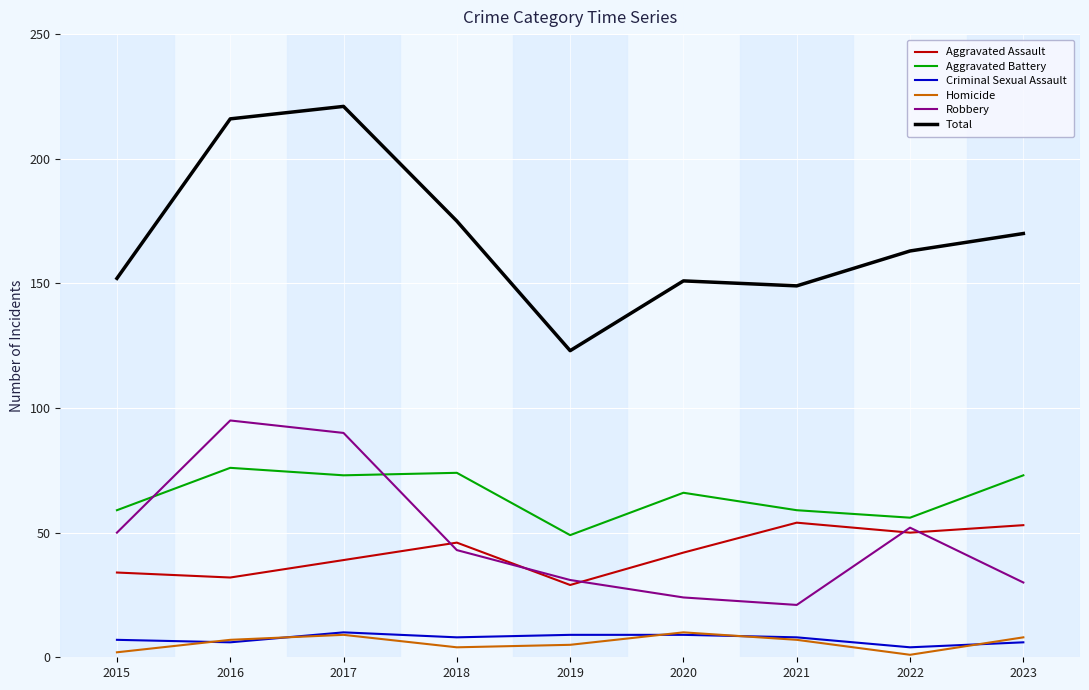

Is the value of Total at 2022 greater than the value of Robbery at 2021?

Yes